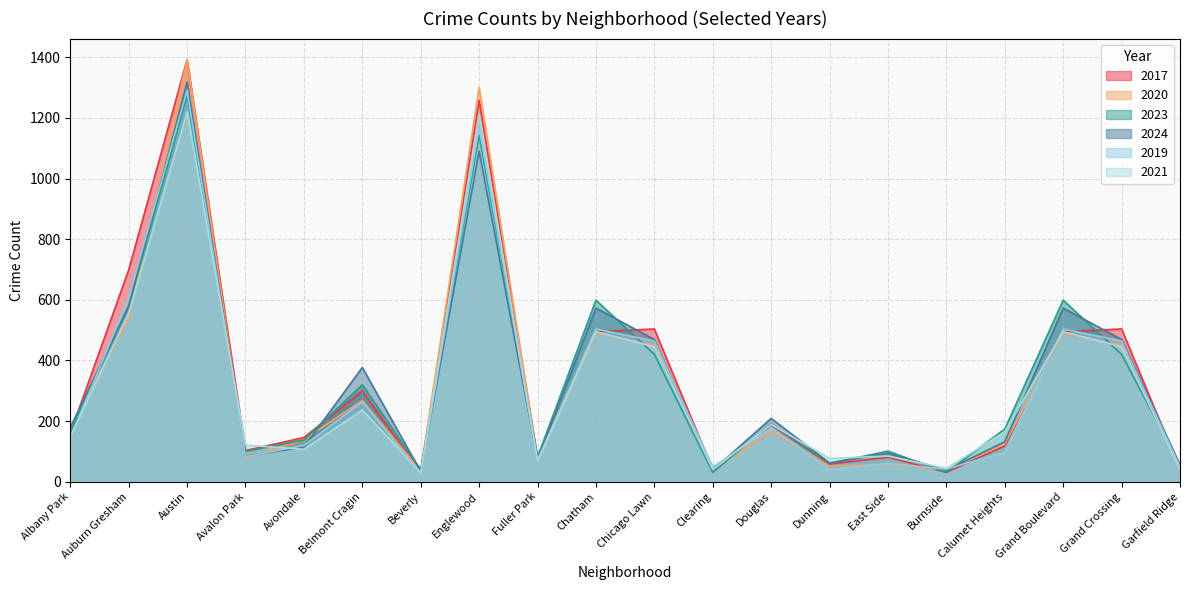

The value of 2021 at Fuller Park is 115. True or false?

False